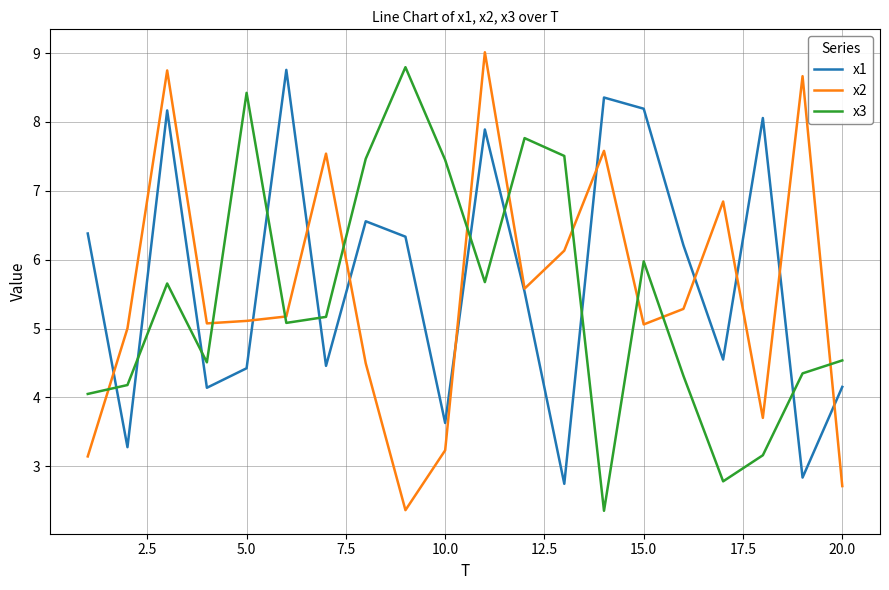

What is the average value of the x1 series?

5.7